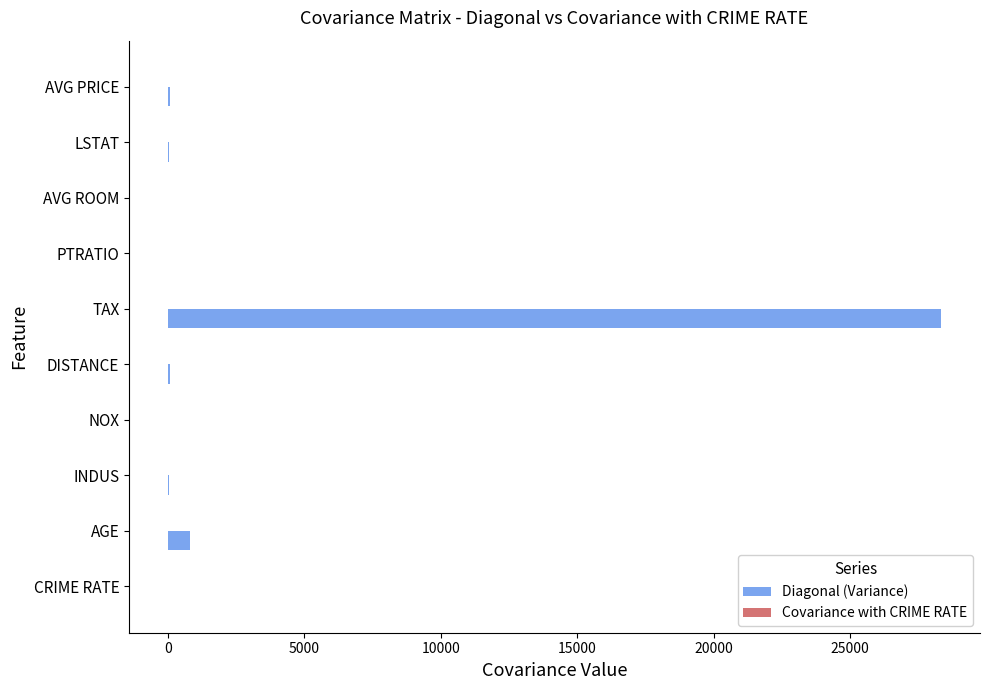

The Diagonal (Variance) series shows 50747.0 at TAX. True or false?

False